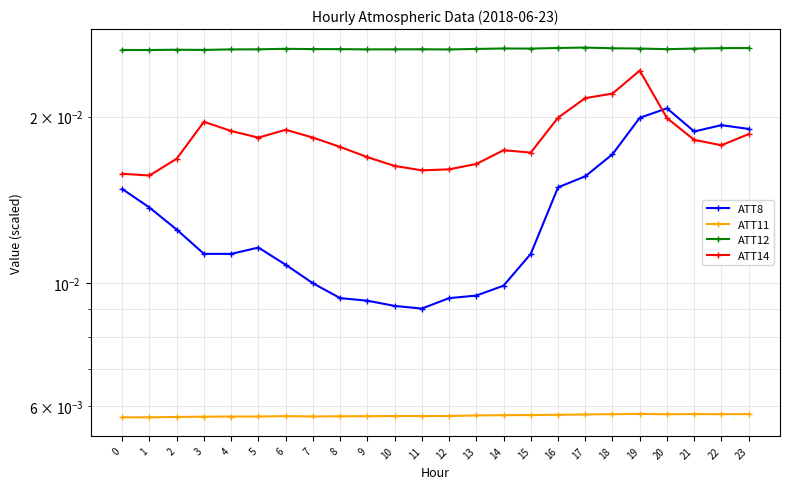

Does the chart have visible grid lines?

Yes